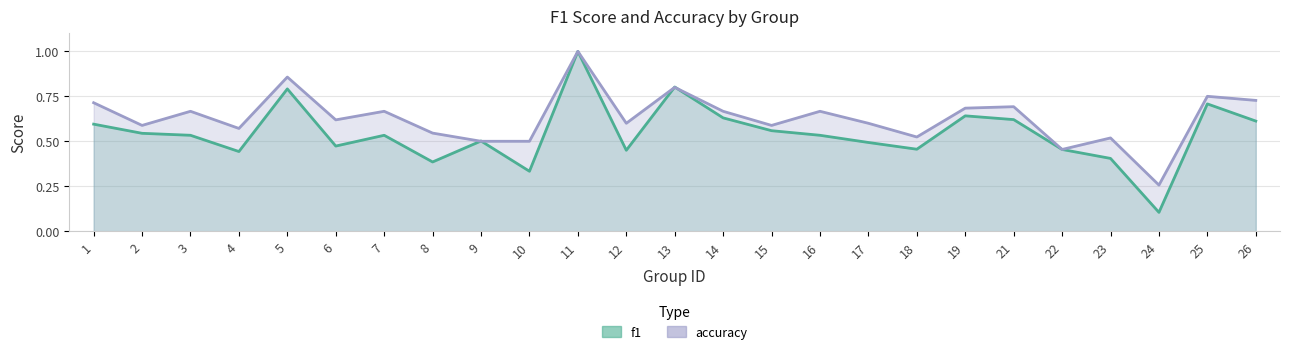

True or false: accuracy and f1 cross at least once.

True